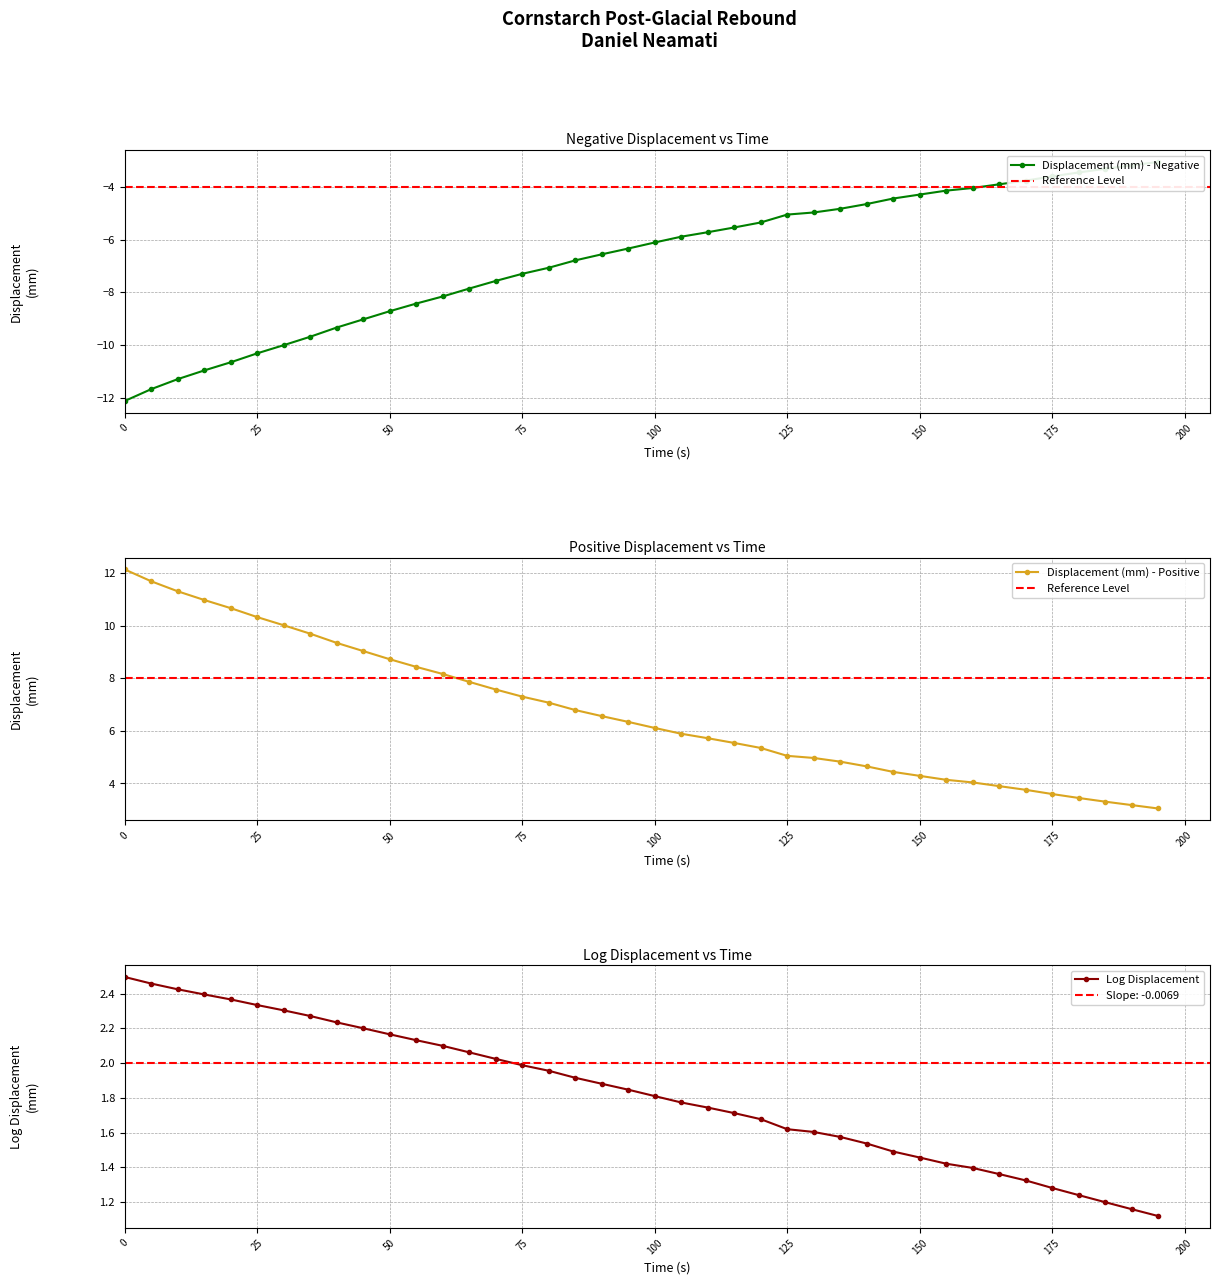

The value of Displacement (mm) - Positive at 175 is 5.8. True or false?

False